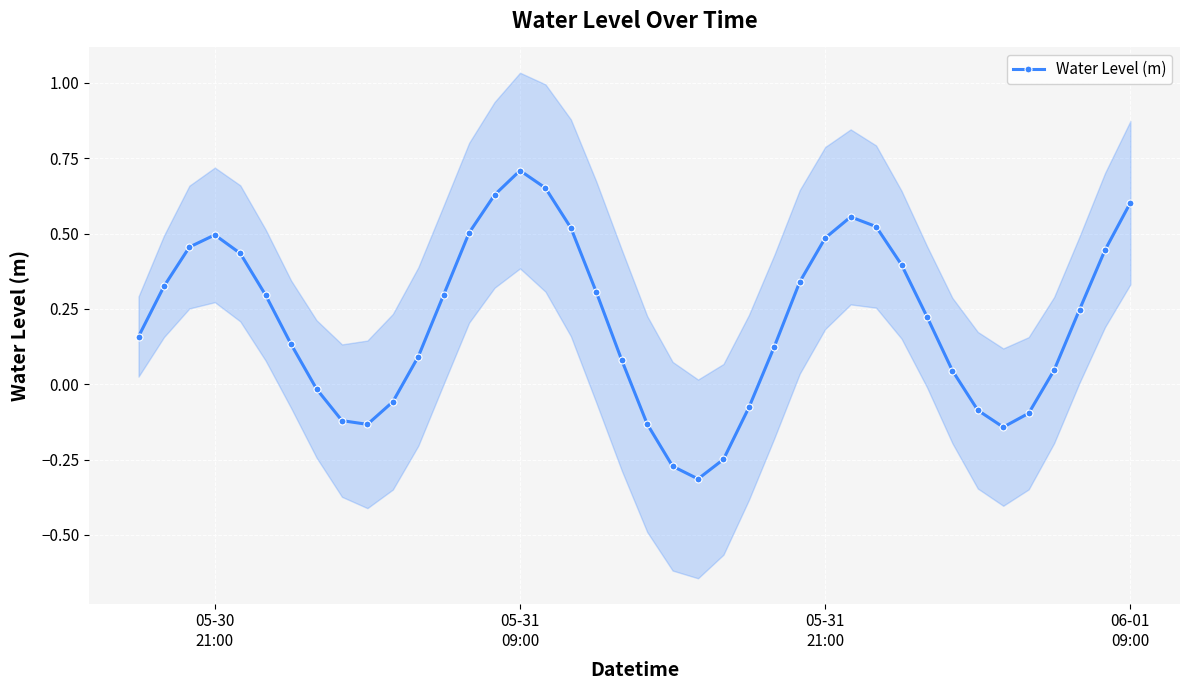

How many lines are shown in the chart?

1